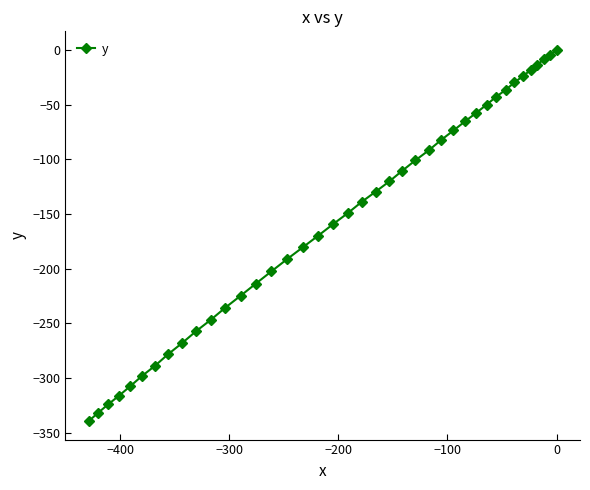

What is the minimum value shown in the chart?

-339.5